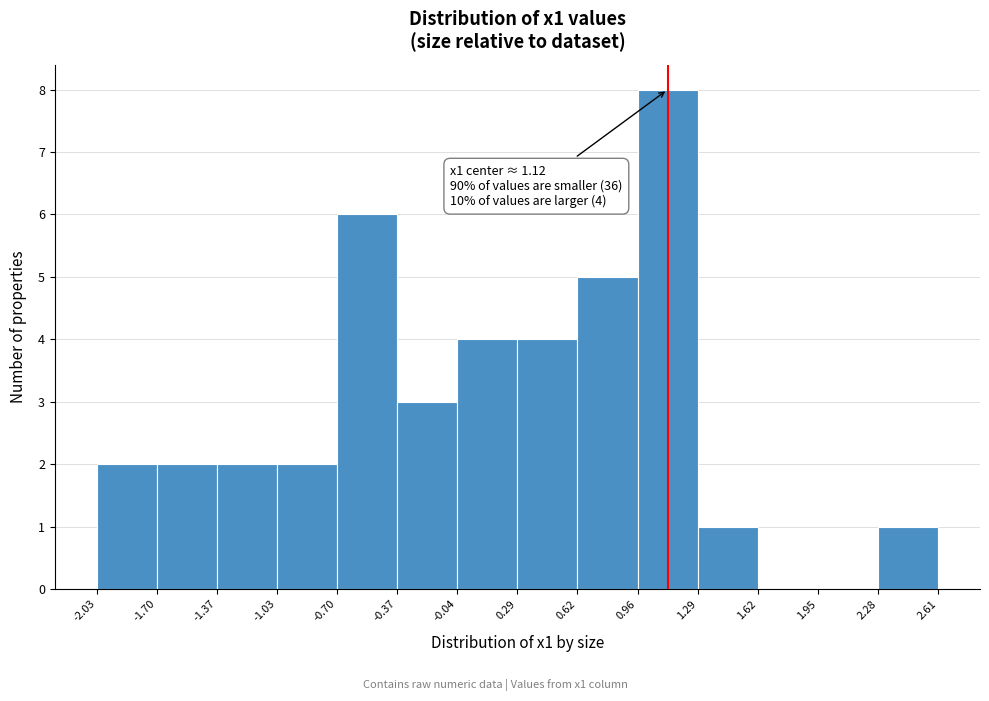

Over which range of the x-axis is the bar tallest?

0.96 to 1.29